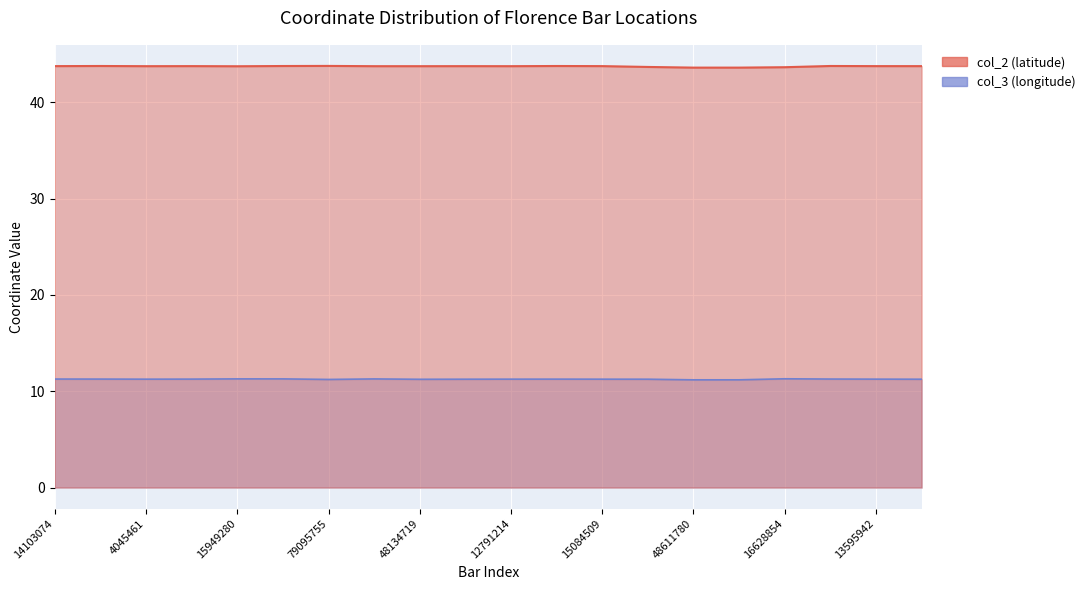

What position from the right is 16628854?

4